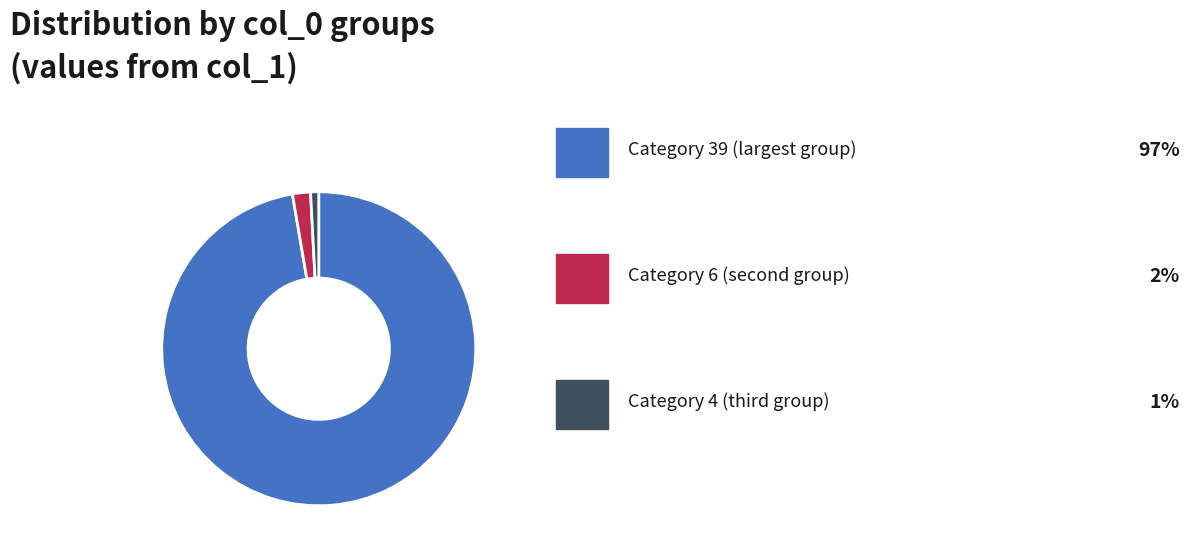

Count the number of slices in the pie.

3